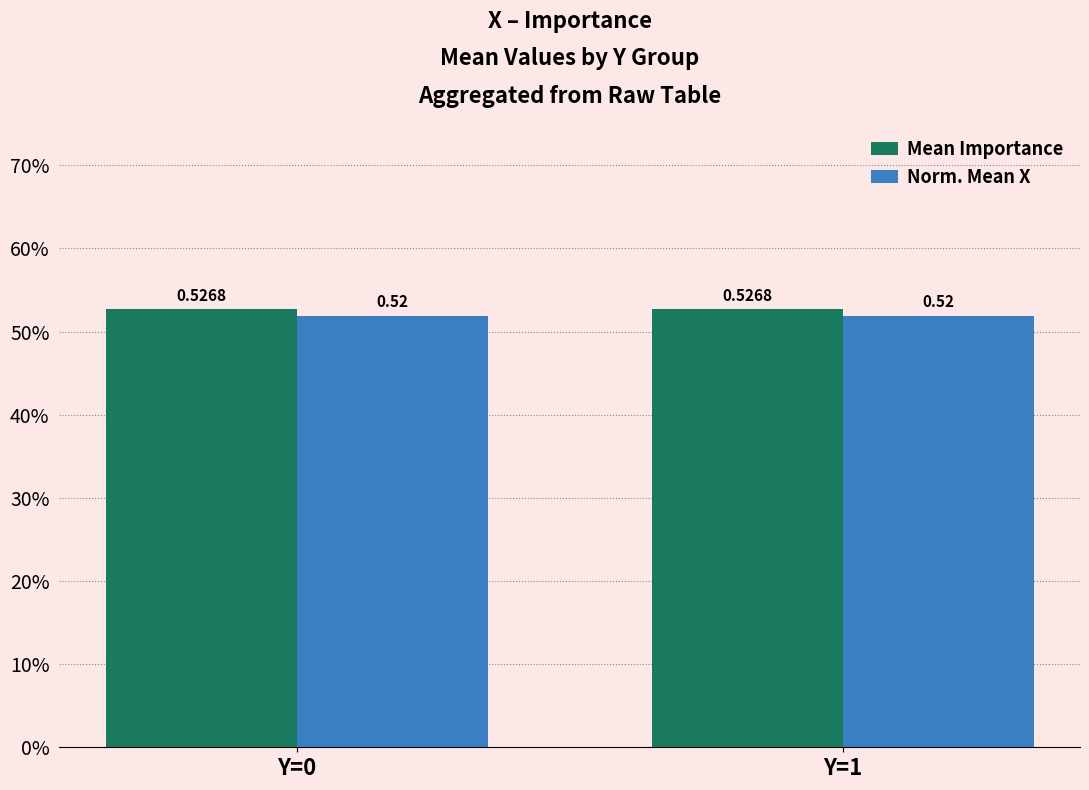

What is the highest value of the Norm. Mean X series?

0.5